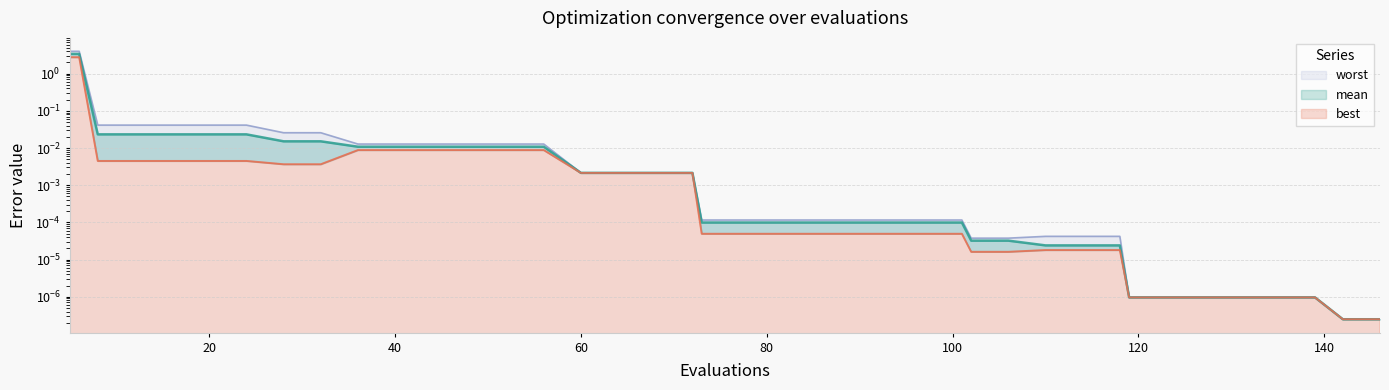

True or false: mean has more than 2 interior local peaks.

False